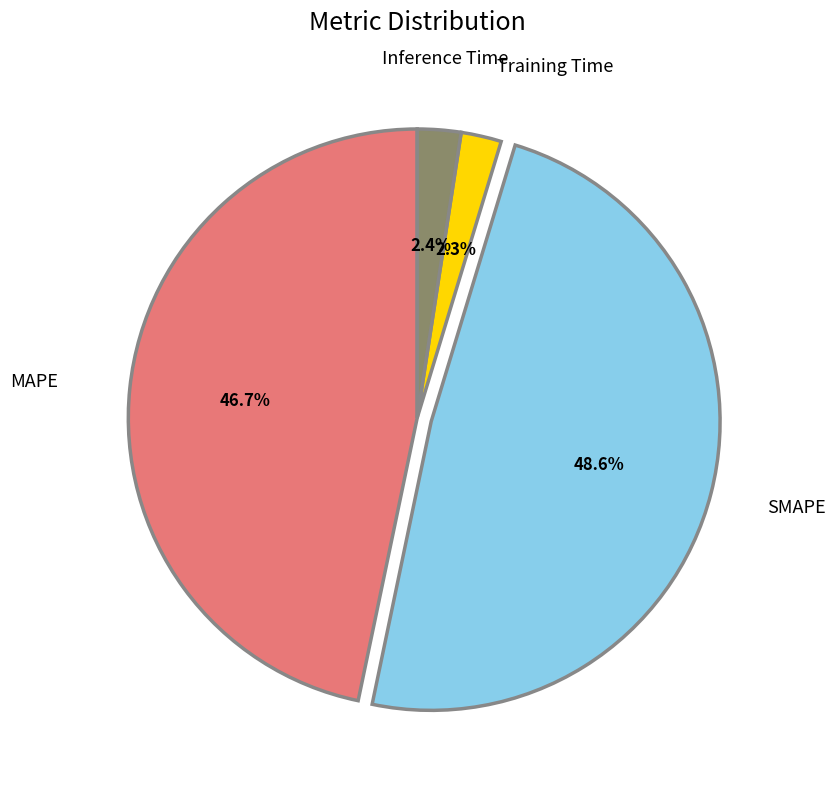

Combined, do SMAPE and MAPE account for over 50%?

Yes